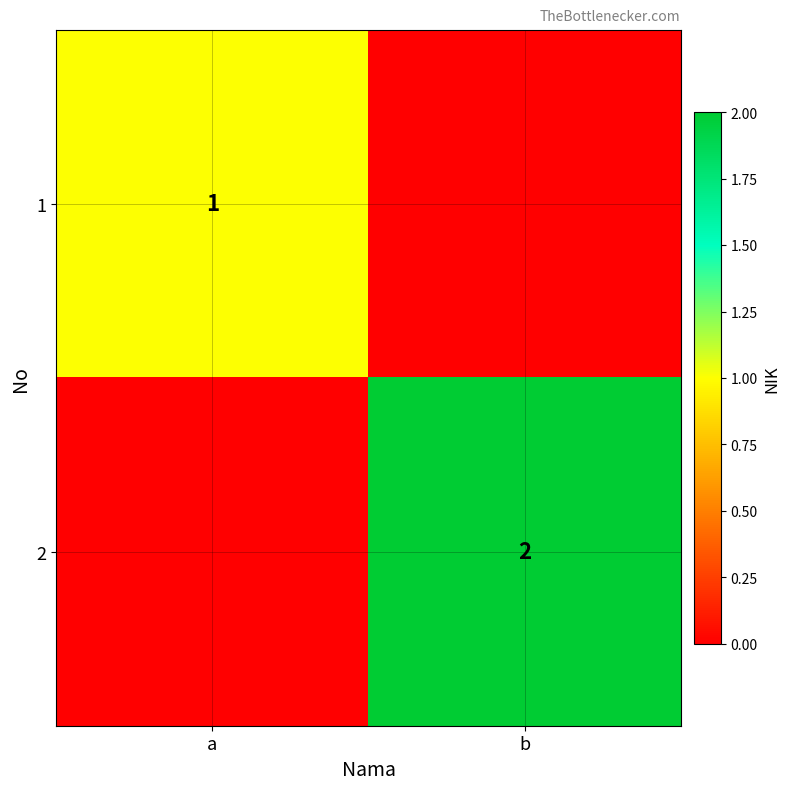

The value of 1 at a is 1. True or false?

True